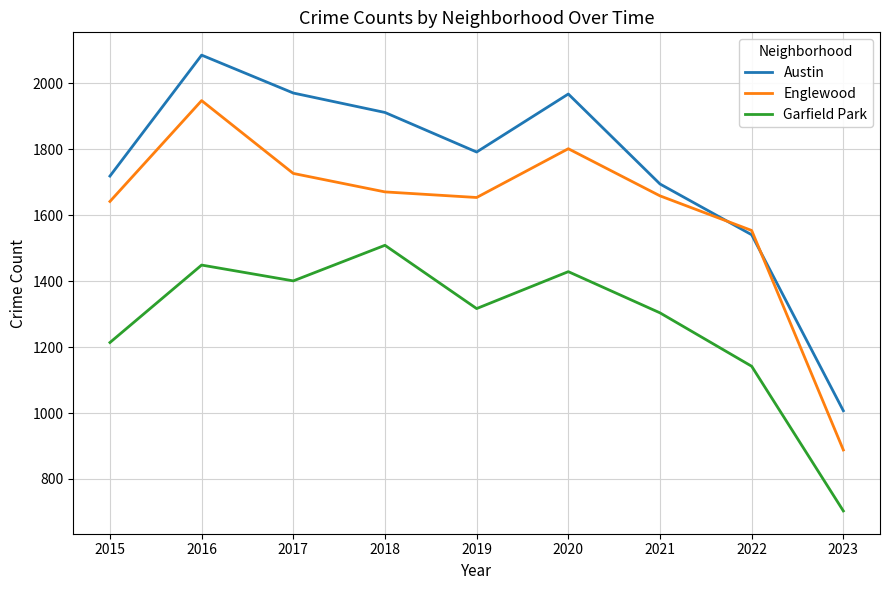

Rank the series by their maximum value, from highest to lowest.

Austin, Englewood, Garfield Park